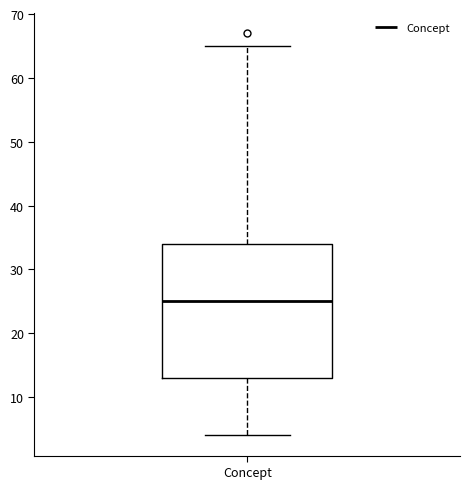

Read this box plot against the y-axis: the position of the median line, the range covered by the box, and the ends of both whiskers. The values are not printed on the chart, so give them approximately, as read against the axis.

median 25, box 13 to 34, whiskers 4 to 65